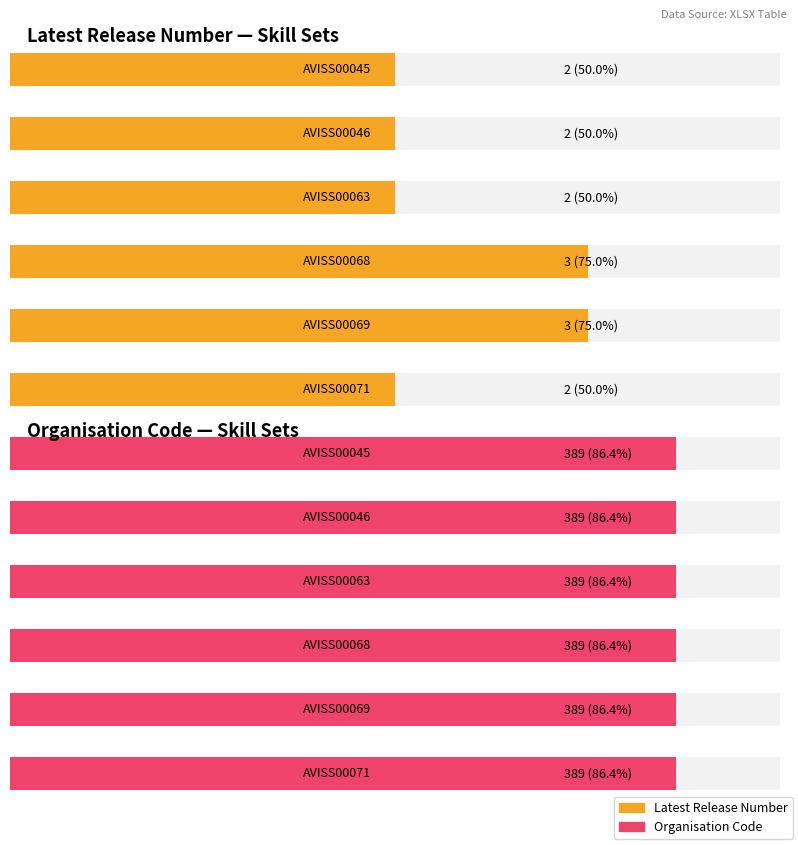

Reading right to left, extract all data points from this chart.

Latest Release Number: 2	3	3	2	2	2
Organisation Code: 389	389	389	389	389	389